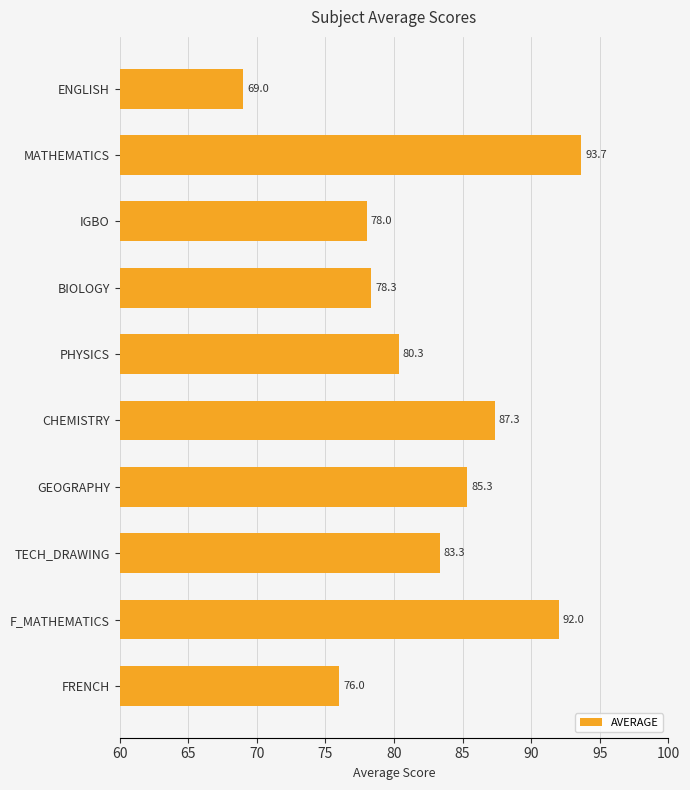

Is it true that the value at FRENCH is 76.0?

True